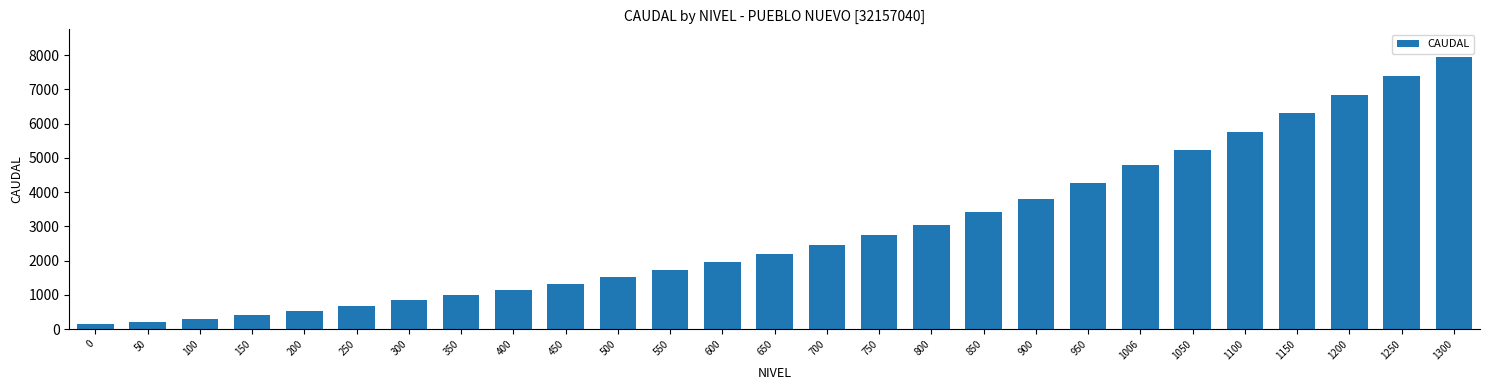

How many data points are less than 2207?

13